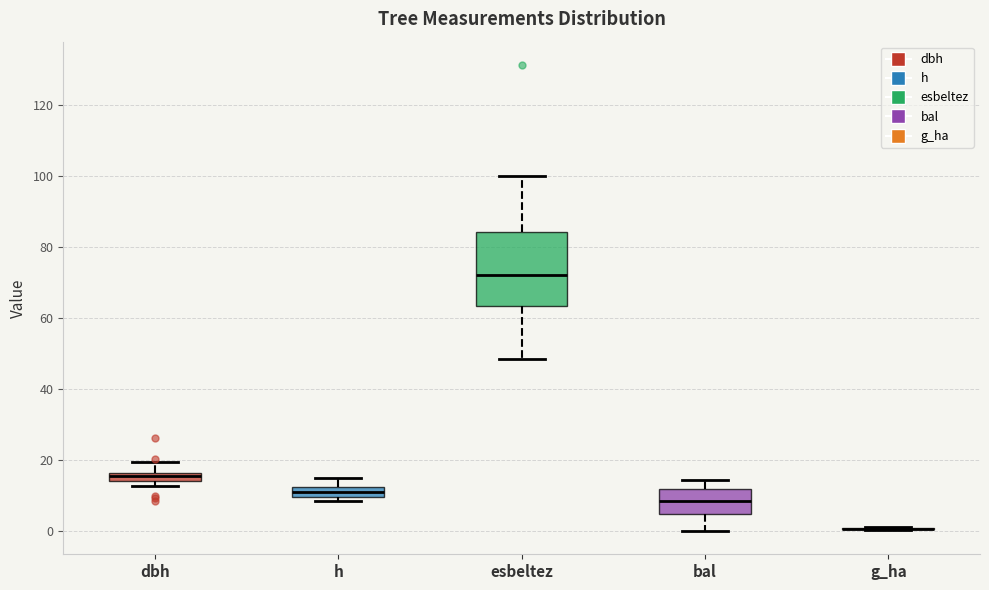

Which box is the tallest, from its lower edge to its upper edge?

esbeltez